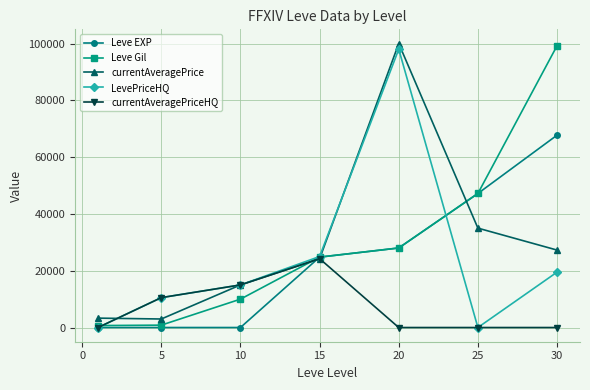

What is the average value of the currentAveragePriceHQ series?

7110.7